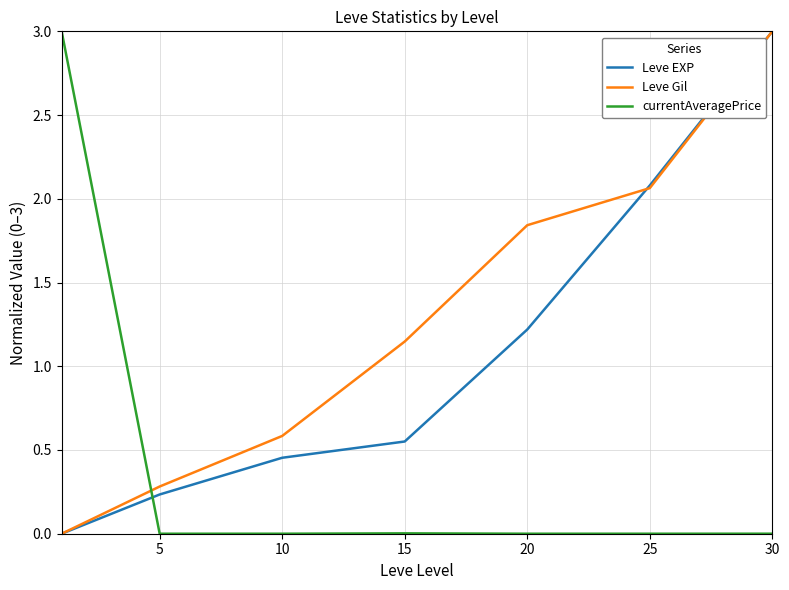

True or false: Leve EXP has more than 1 points higher than both neighbors.

False